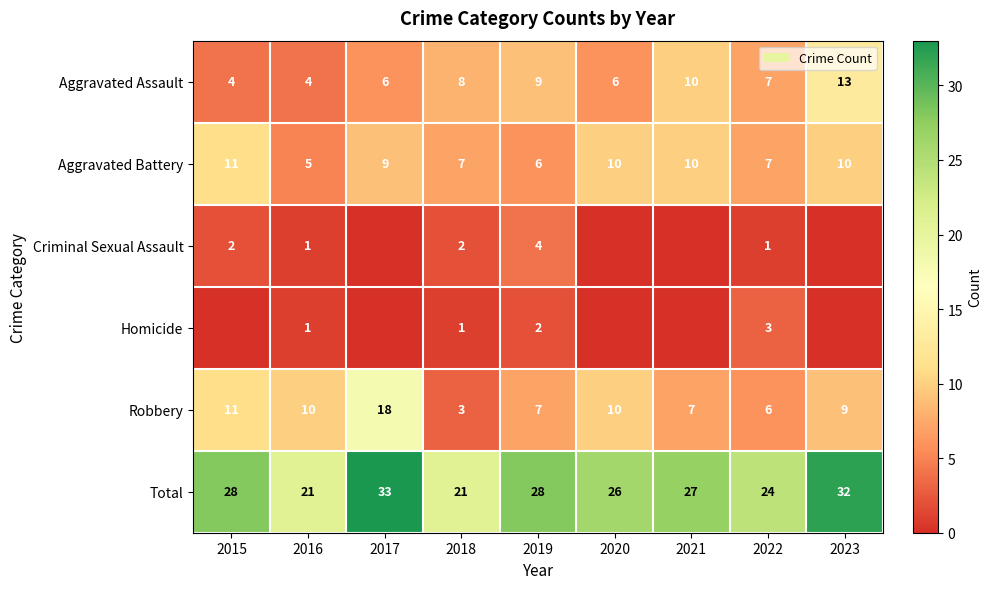

Is the value of Total at 2022 greater than the value of Aggravated Battery at 2015?

Yes